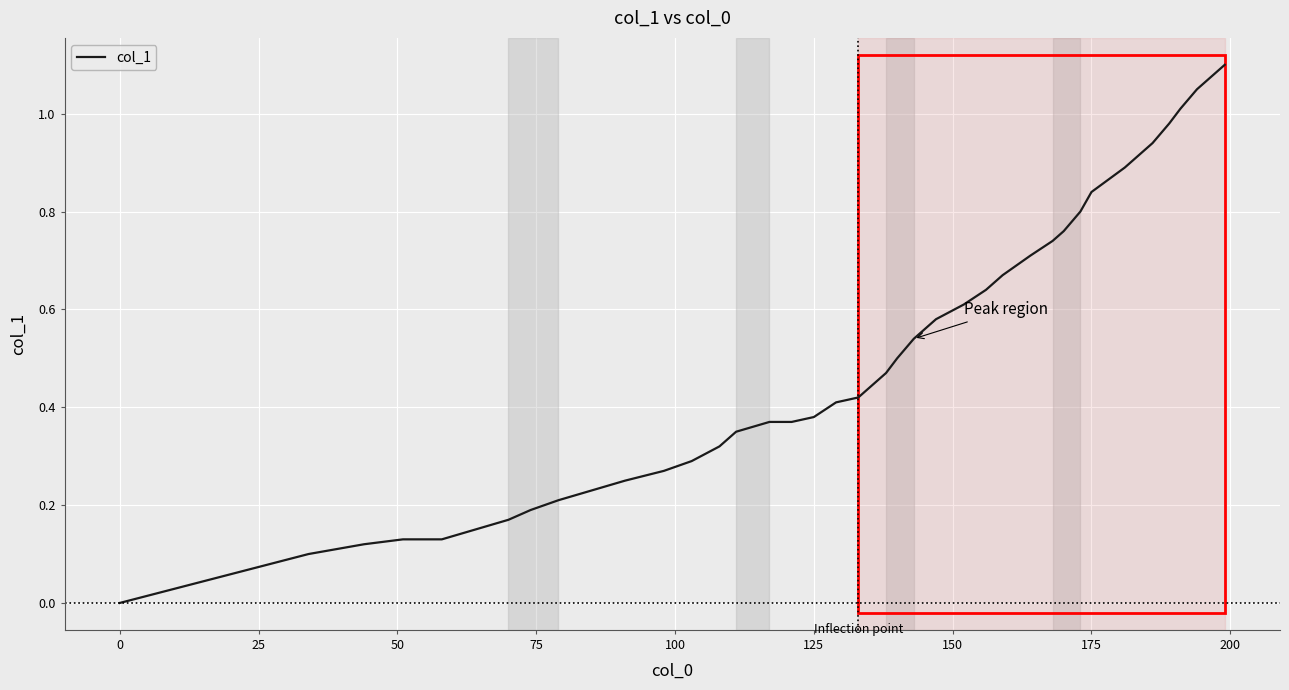

How many lines are shown in the chart?

1